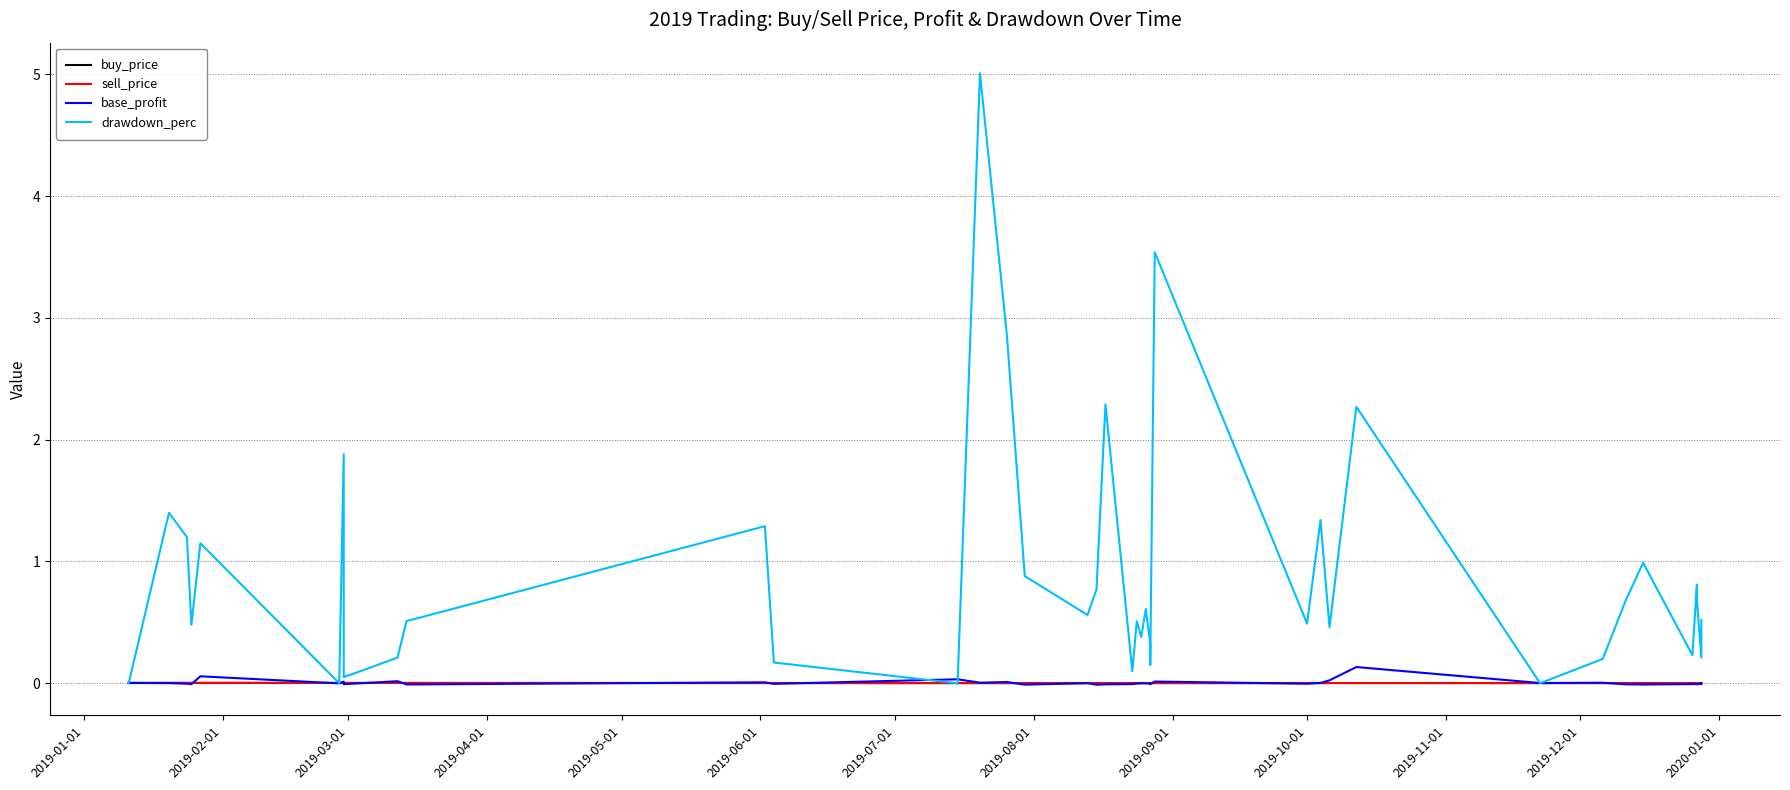

The buy_price series shows 0.0 at 2019-10-01. True or false?

True